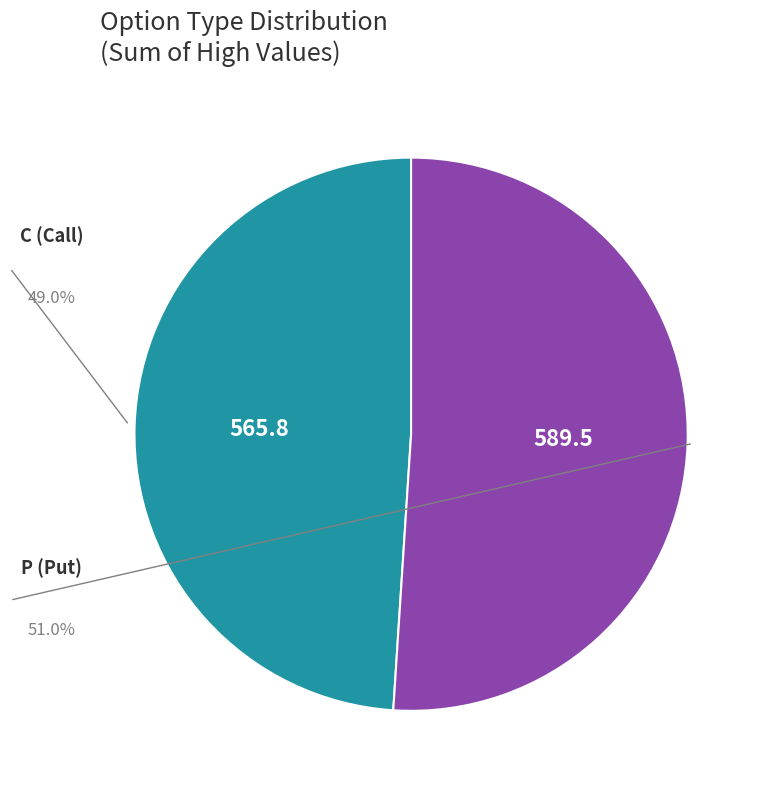

Is there a majority slice in this chart?

Yes